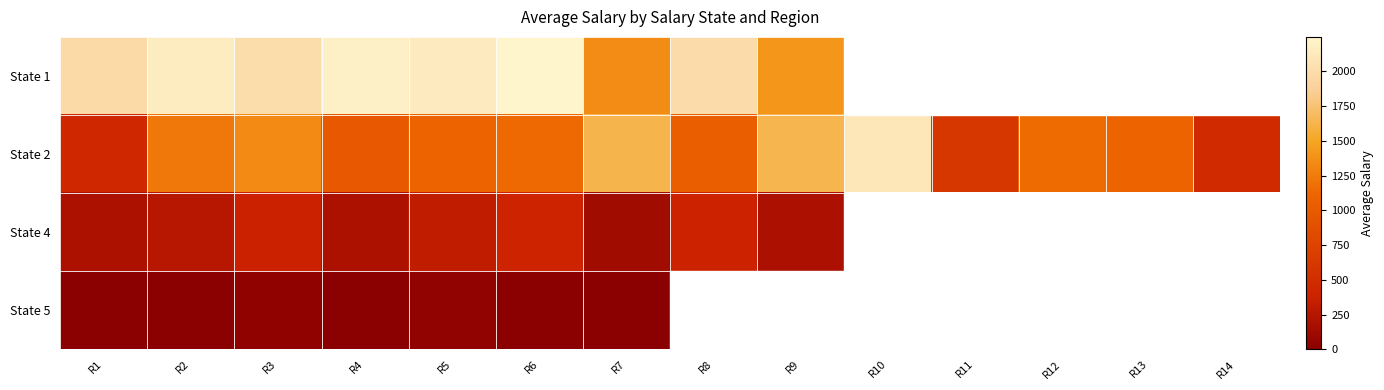

At which label does State 4 reach its minimum?

R7